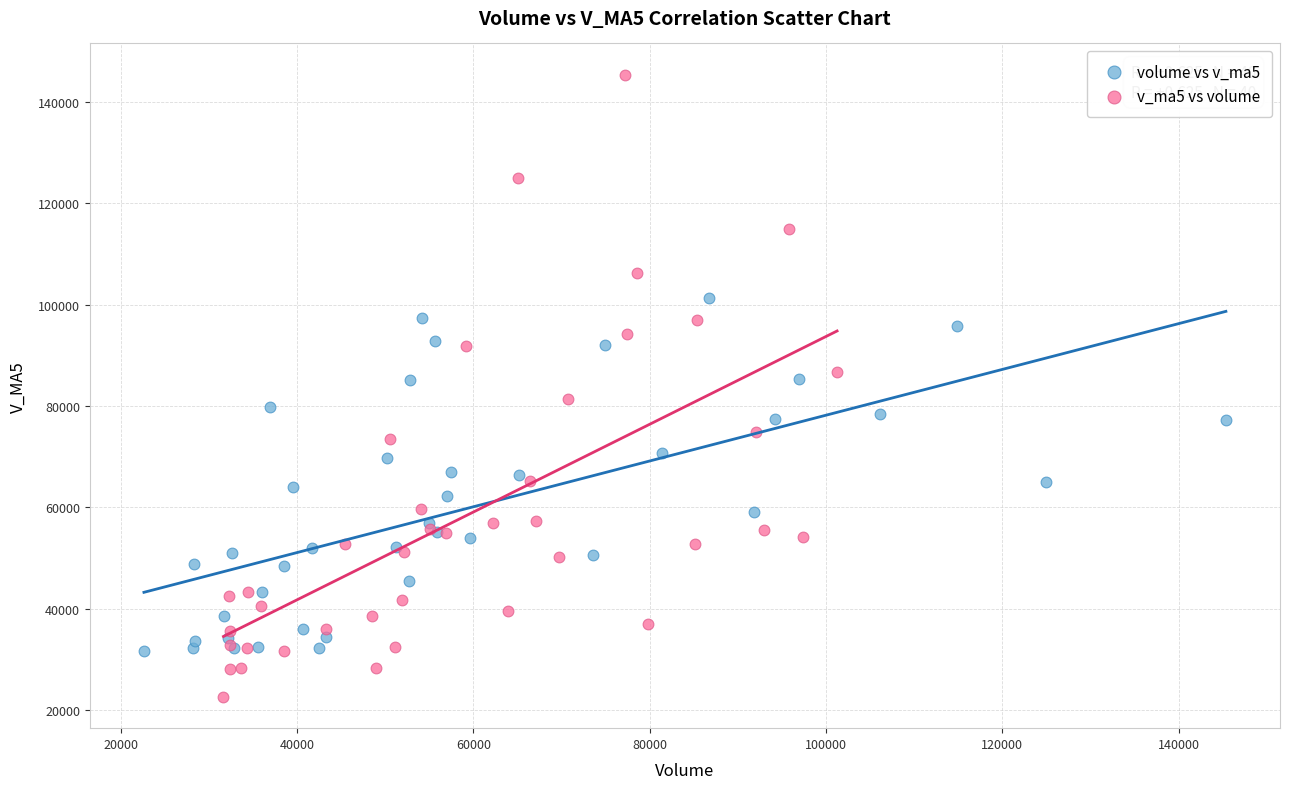

Which series reaches the minimum Y coordinate?

v_ma5 vs volume